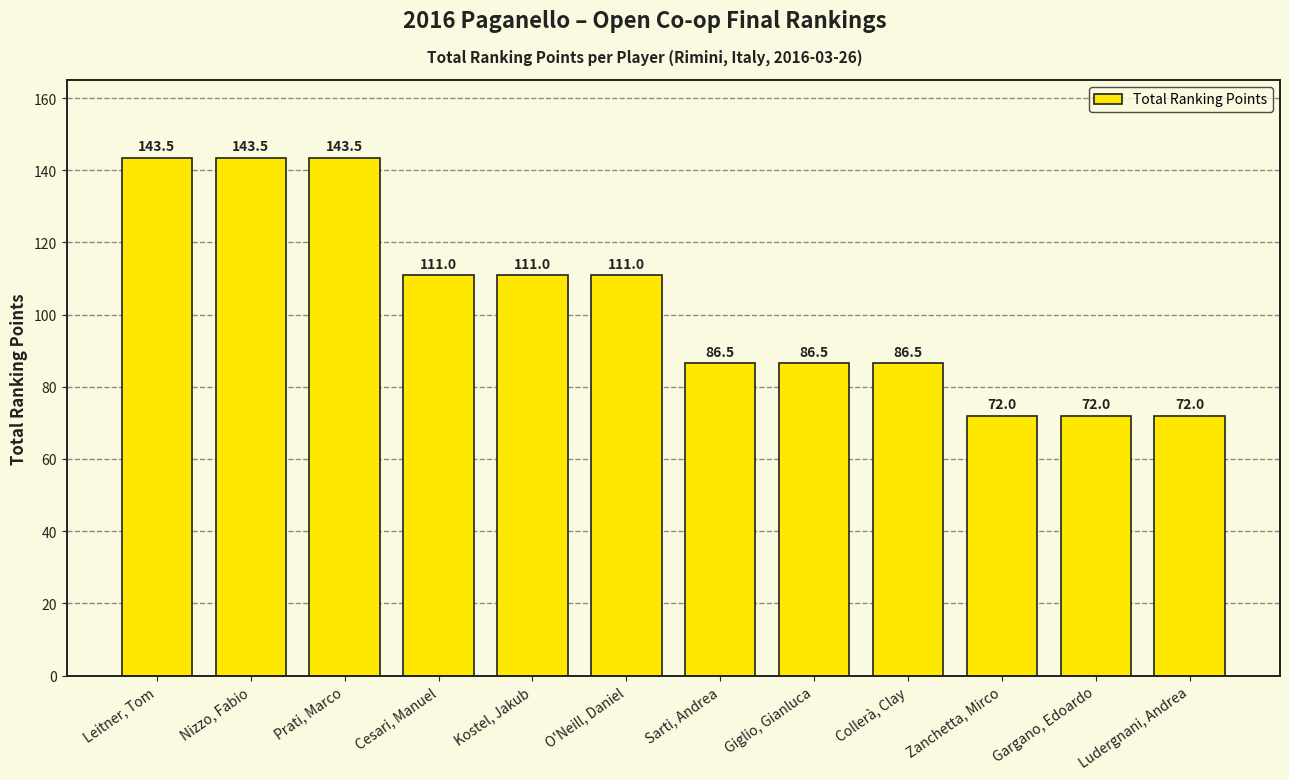

What is the label of the 12th bar from the right?

Leitner, Tom